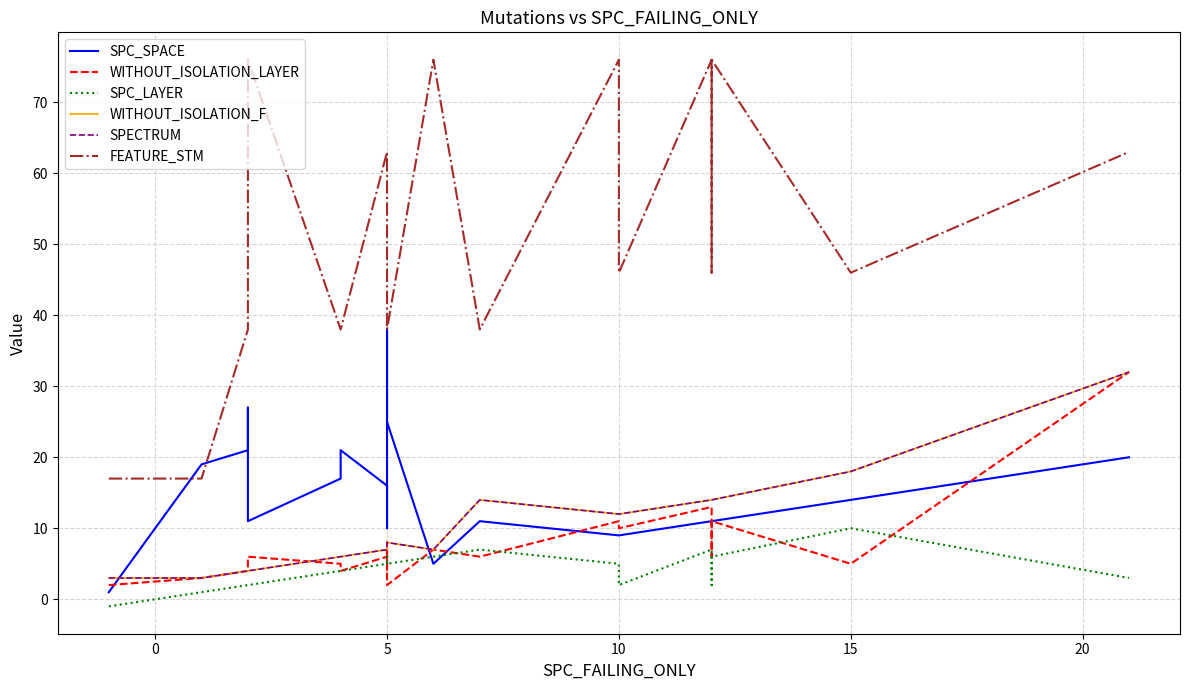

Is this an area chart (filled region under the line)?

No